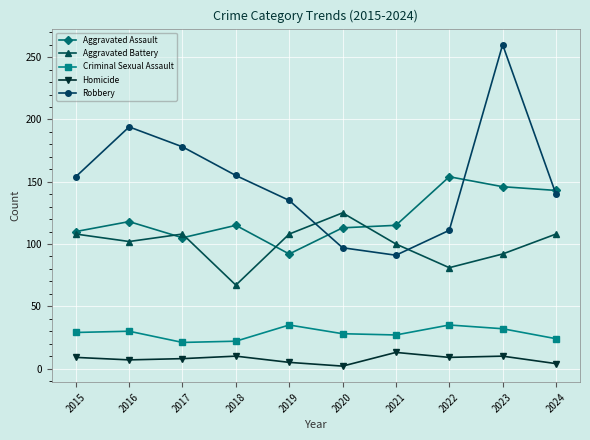

True or false: Homicide and Criminal Sexual Assault intersect in this chart.

False